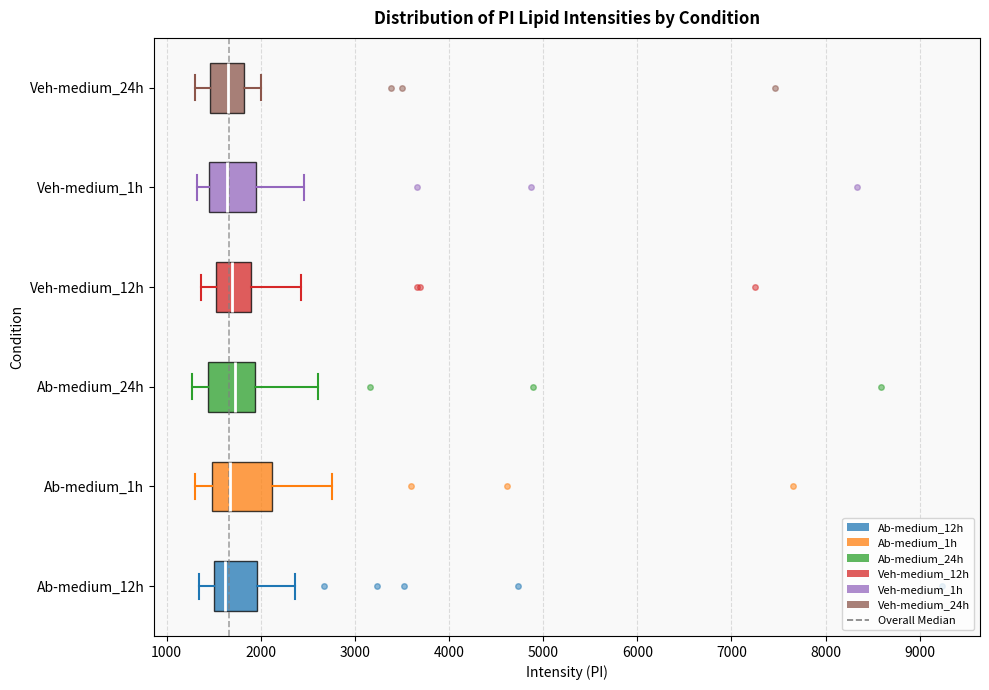

Reading bottom to top, read every box against the x-axis: the position of its median line, the range the box covers, and the ends of its whiskers. The values are not printed on the chart, so give them approximately, as read against the axis.

Ab-medium_12h: median 1600, box 1500 to 2000, whiskers 1300 to 2400
Ab-medium_1h: median 1700, box 1500 to 2100, whiskers 1300 to 2800
Ab-medium_24h: median 1700, box 1400 to 1900, whiskers 1300 to 2600
Veh-medium_12h: median 1700, box 1500 to 1900, whiskers 1400 to 2400
Veh-medium_1h: median 1600, box 1400 to 2000, whiskers 1300 to 2500
Veh-medium_24h: median 1700, box 1500 to 1800, whiskers 1300 to 2000